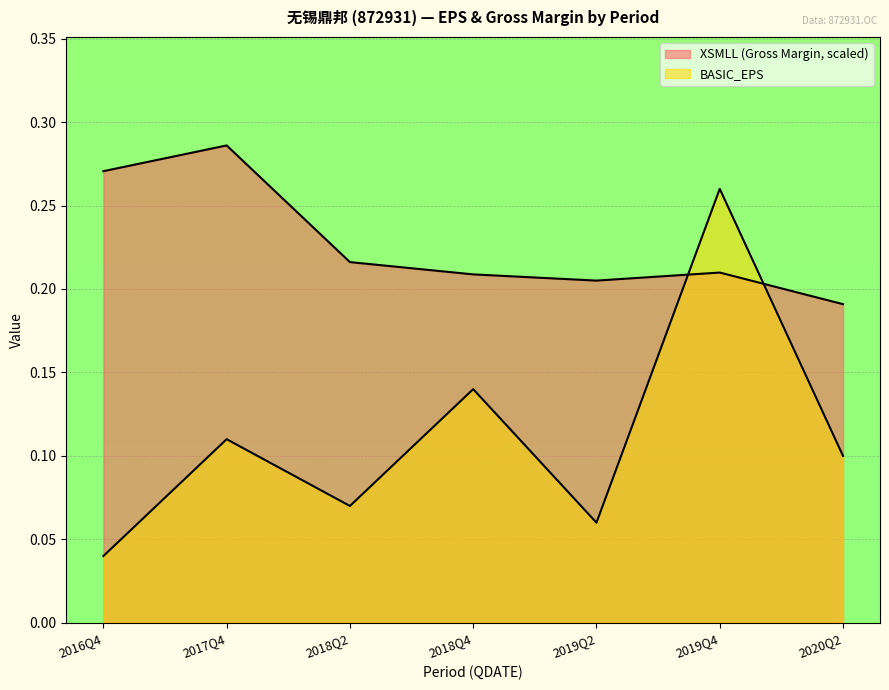

What is the label of the 3rd point from the left?

2018Q2